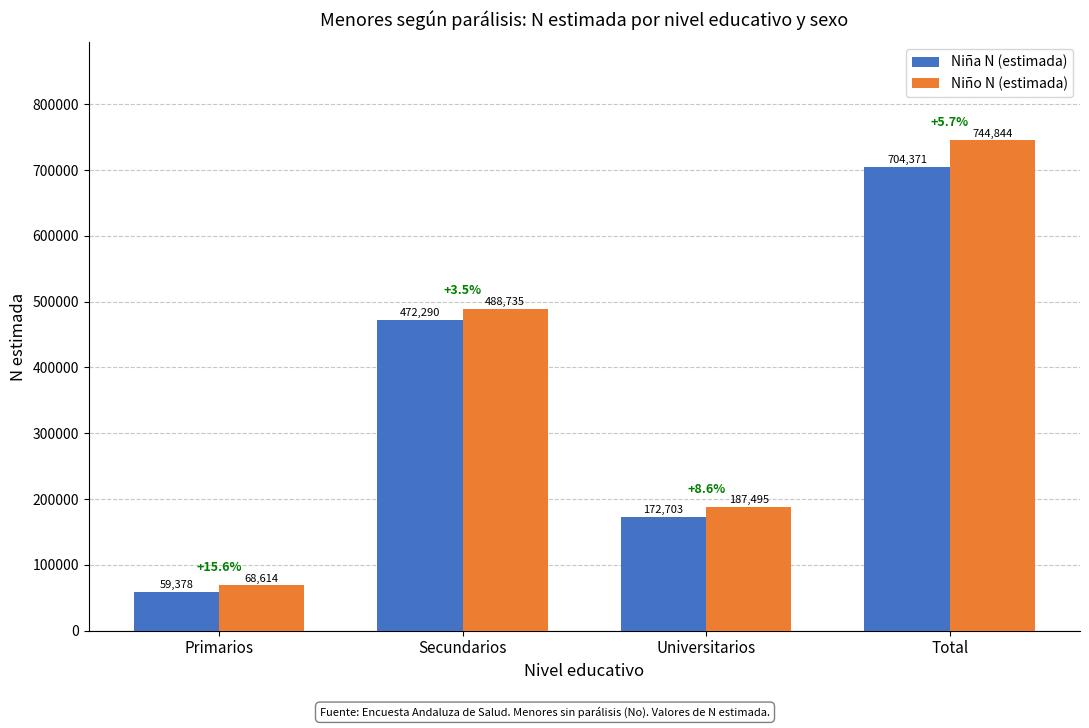

At which category is the sum across all series the highest?

Total